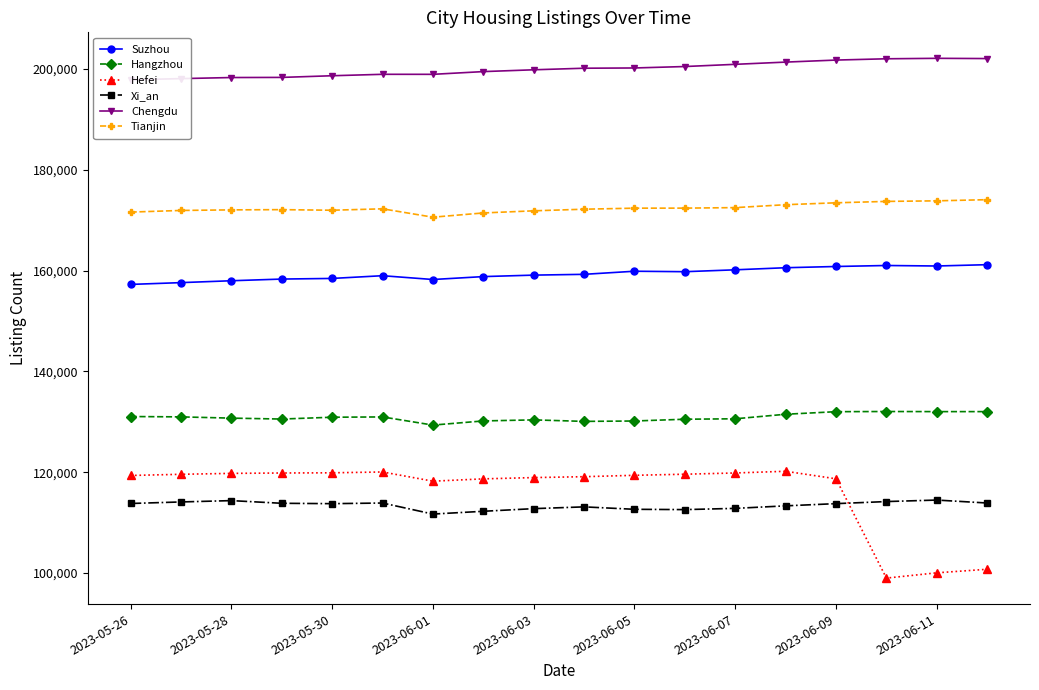

Which series changed the most between 9 and 17?

Hefei